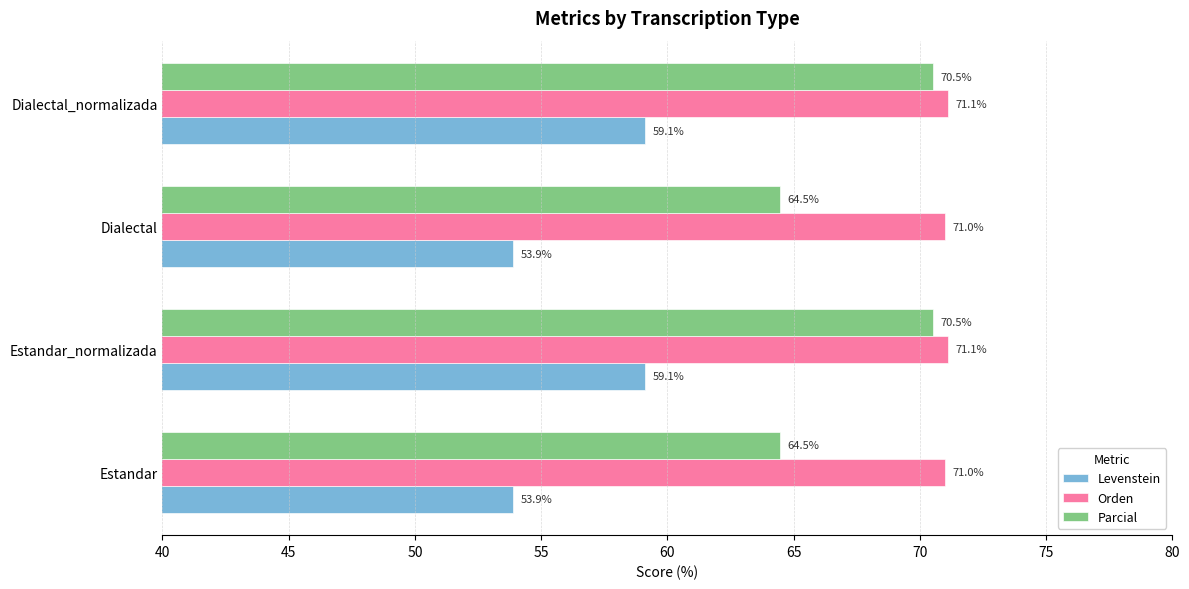

Which series has the largest total across all categories?

Orden